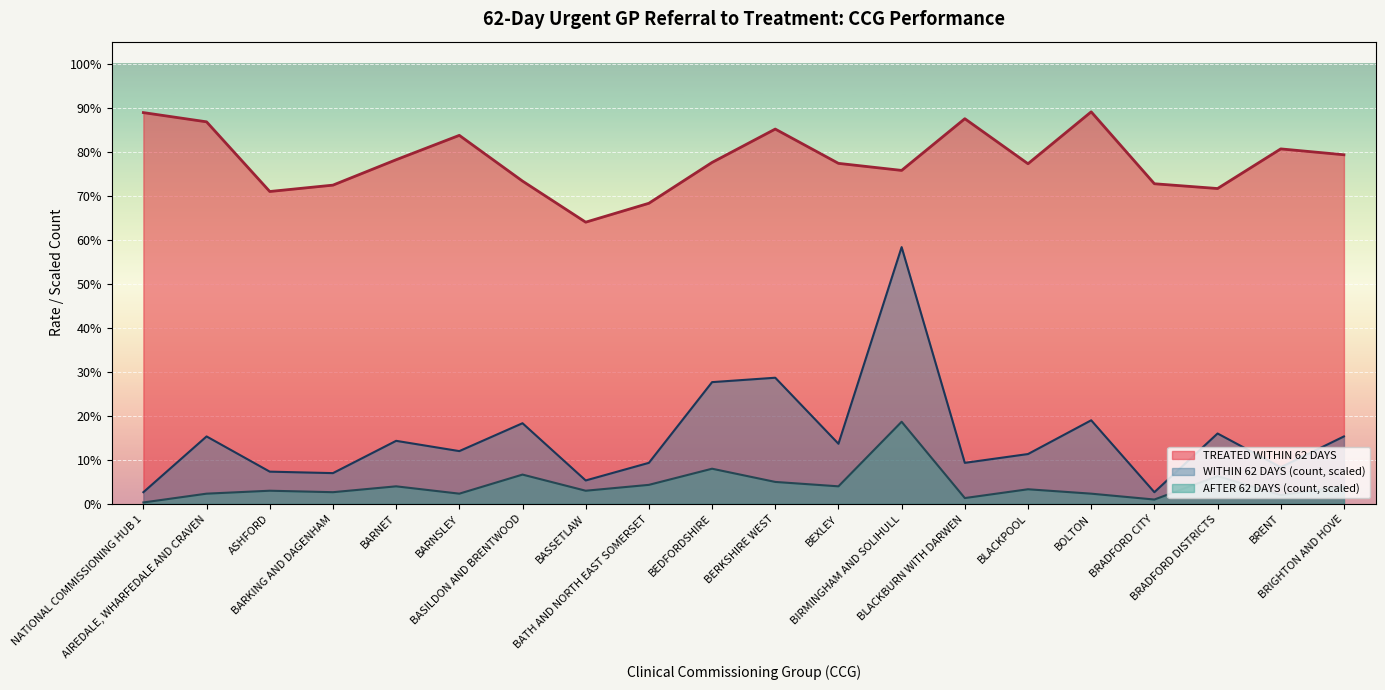

What is the value of the TREATED WITHIN 62 DAYS point at the 20th from the left?

0.8